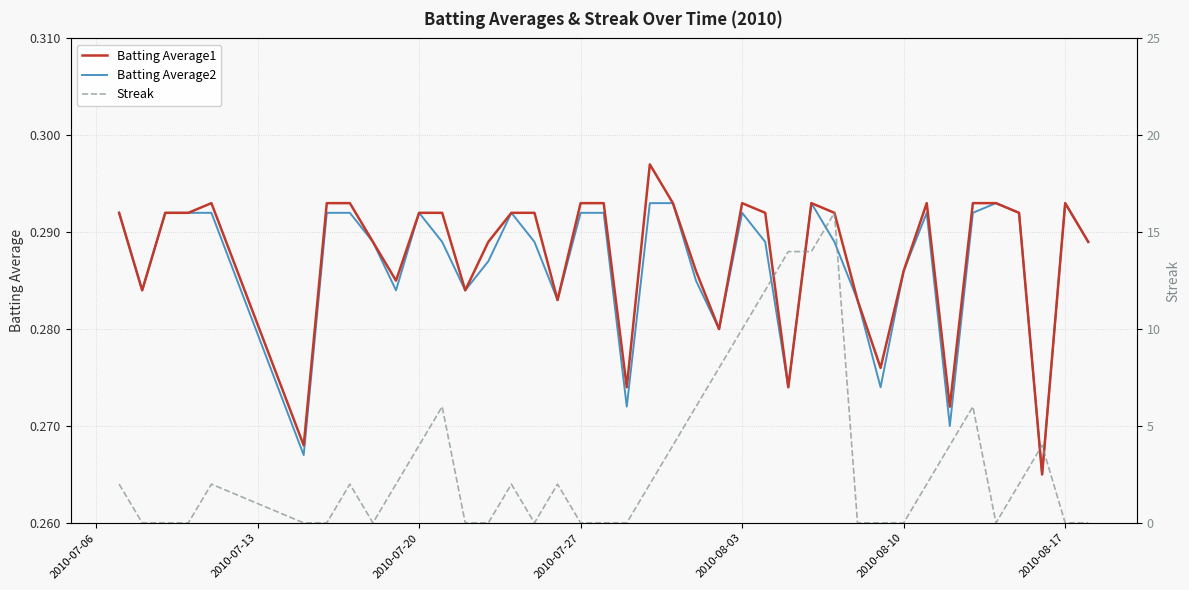

The Batting Average2 series shows 0.5 at 2010-08-03. True or false?

False